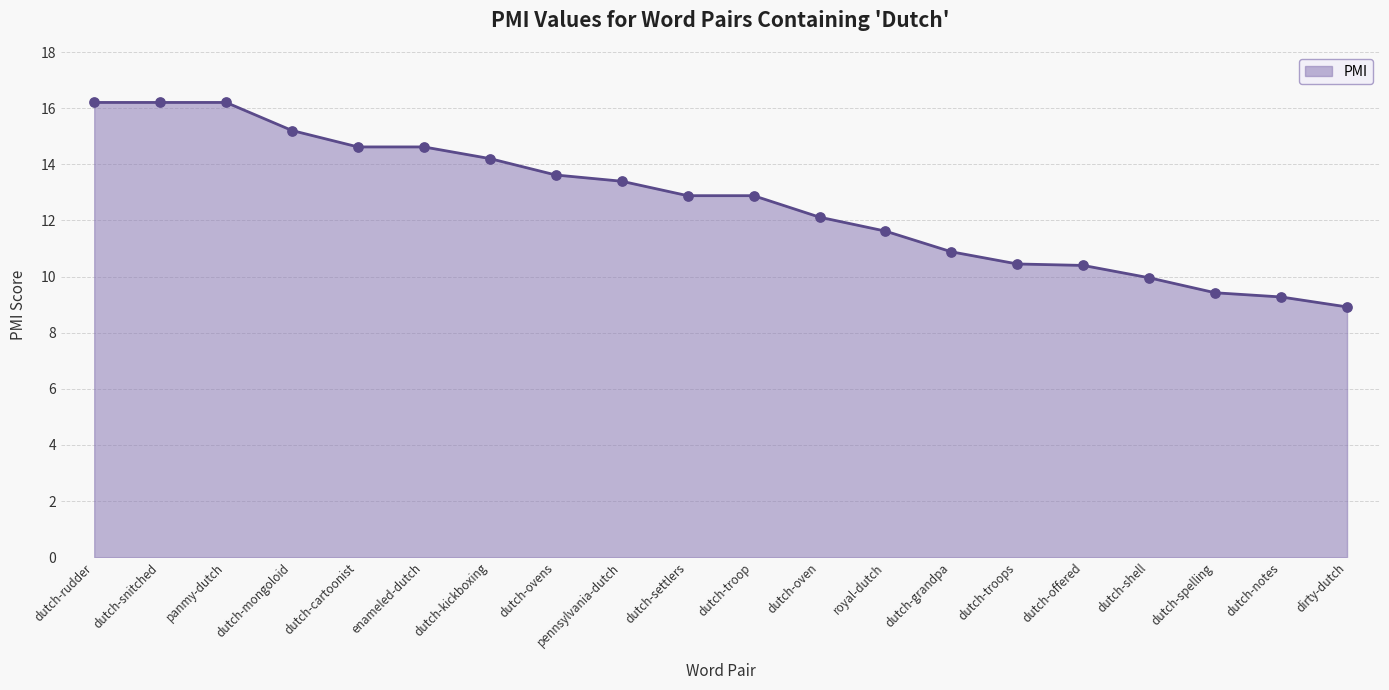

Which has a higher value, dirty-dutch or dutch-kickboxing?

dutch-kickboxing